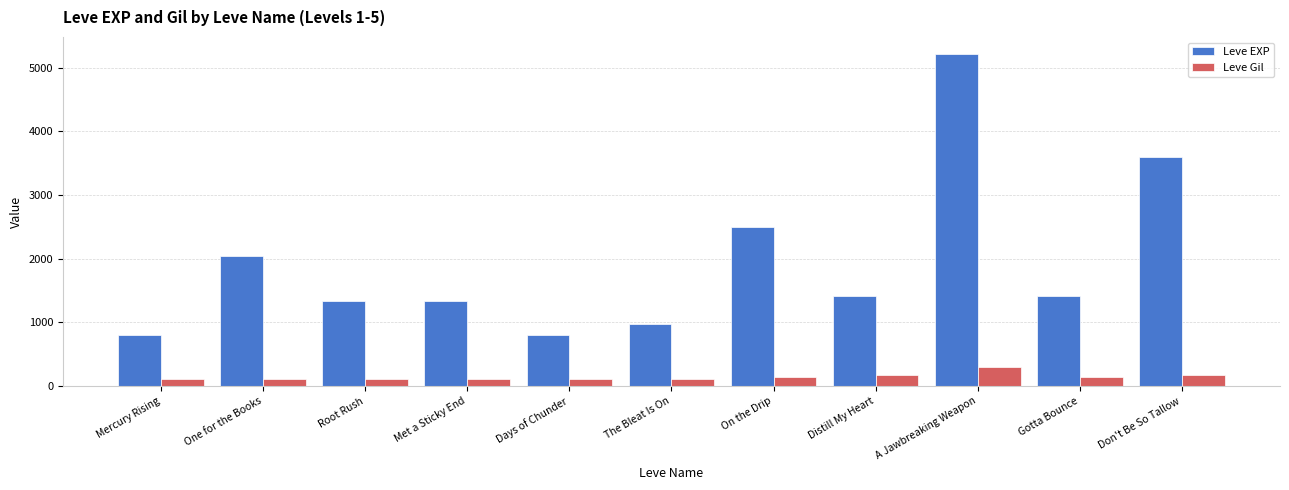

What is the maximum value shown in the chart?

5220